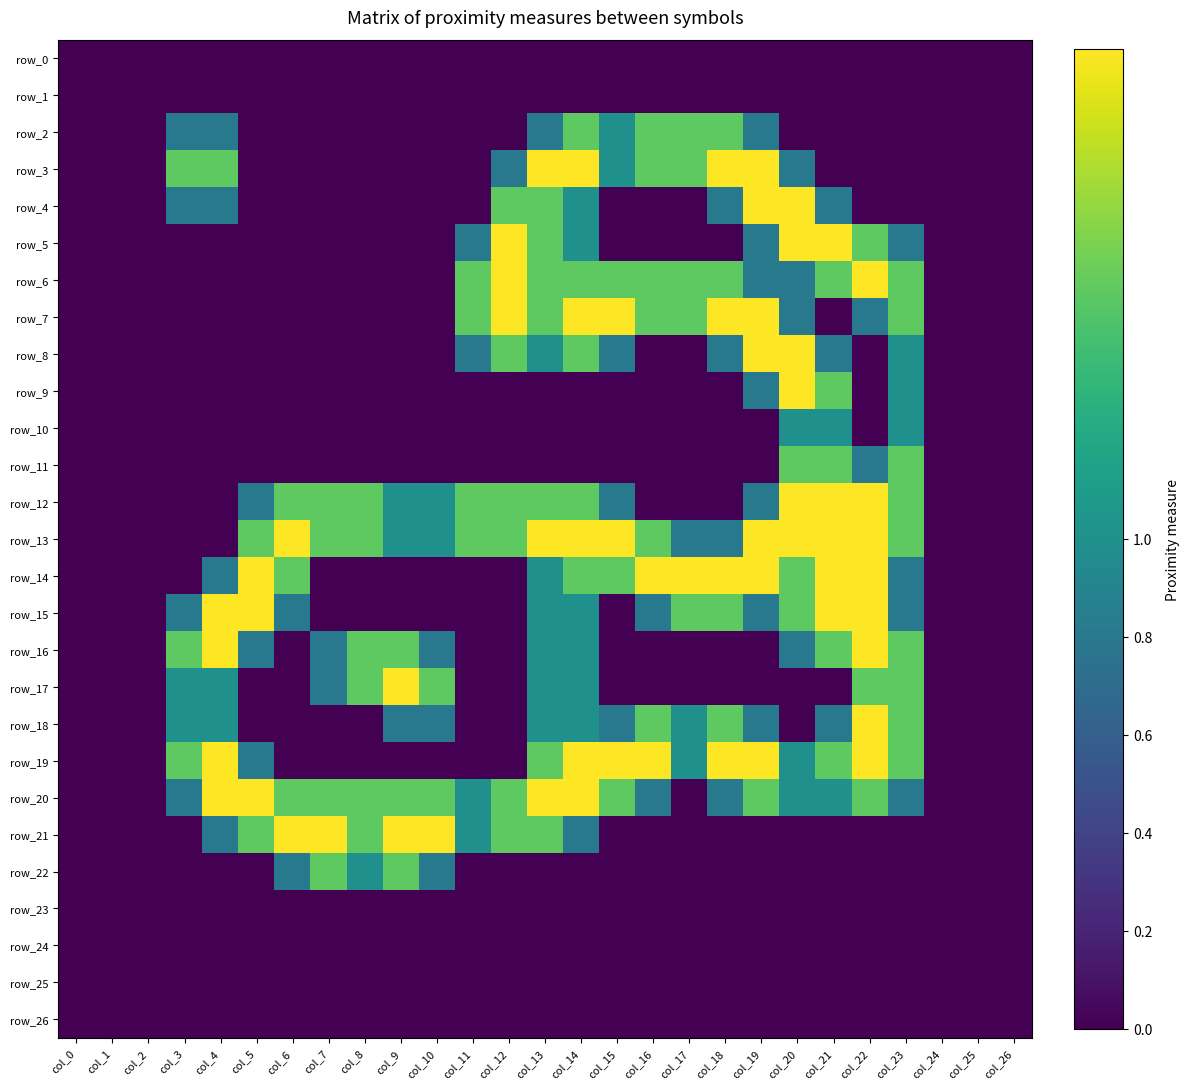

Which series has the largest total across all categories?

row_13